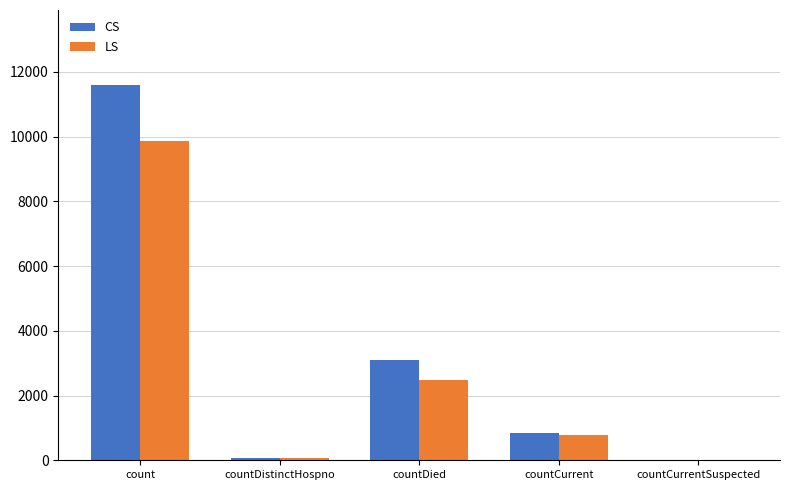

What is the maximum value for CS?

11594